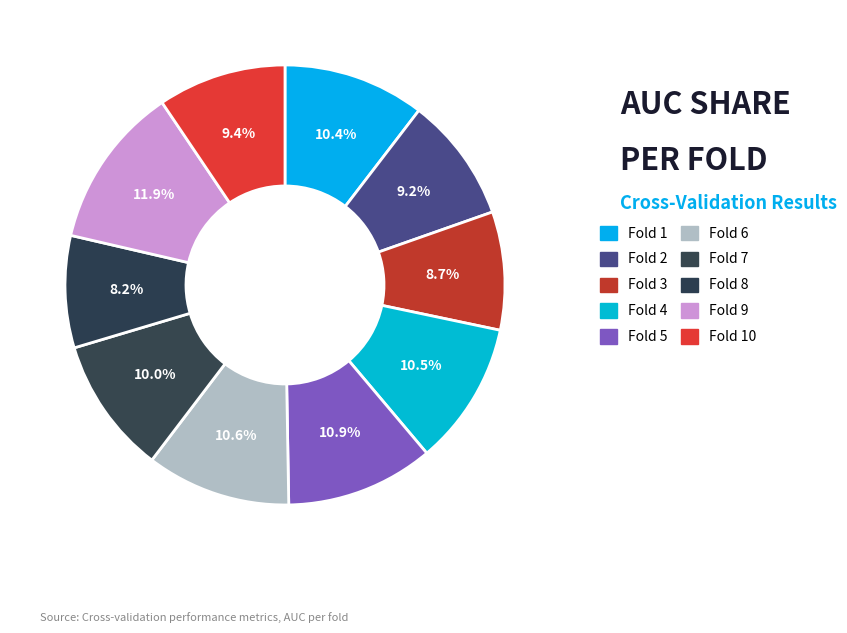

Is there any slice that represents more than half of the pie?

No